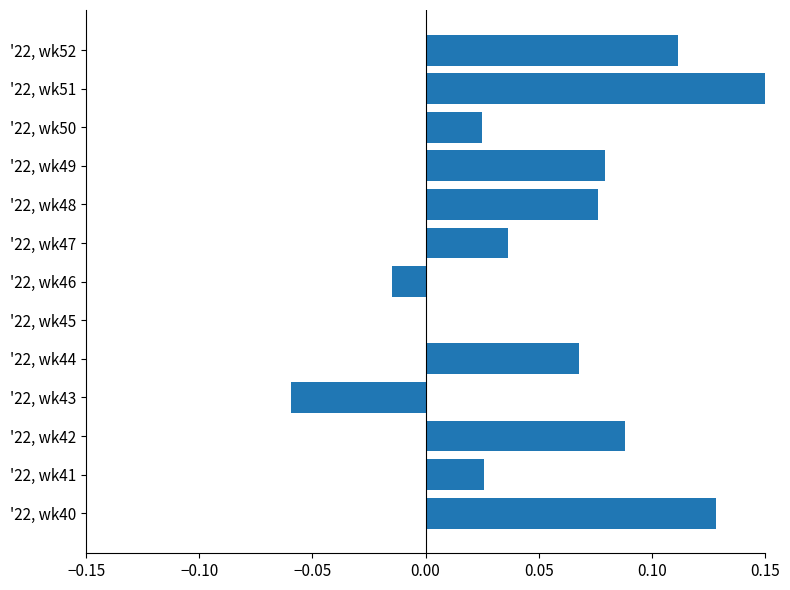

Between '22, wk49 and '22, wk50, which is larger?

'22, wk49